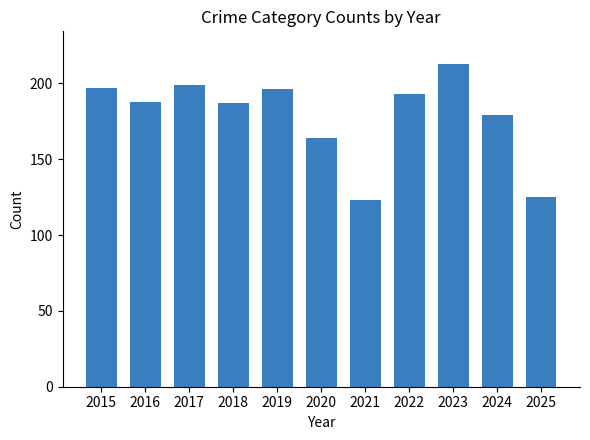

What is the change in value from 2016 to 2020?

-24